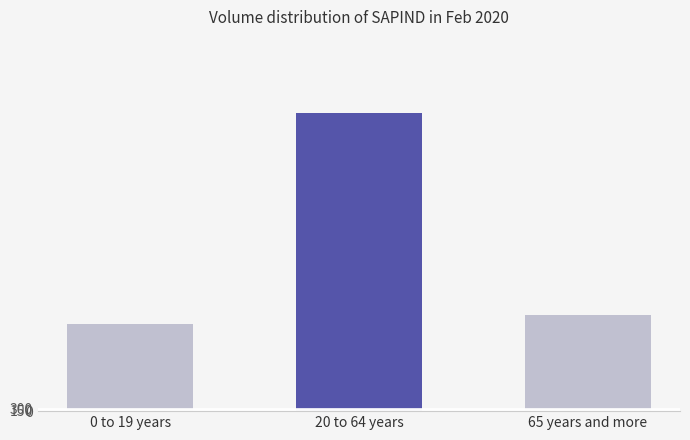

Which label corresponds to the smallest value in the chart?

0 to 19 years